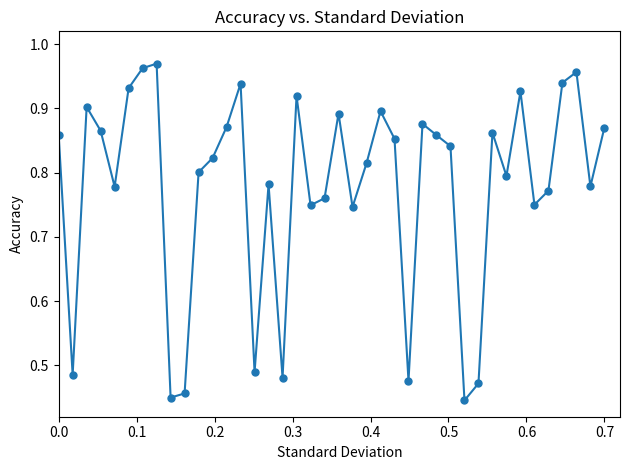

What is the sum of all values?

31.1